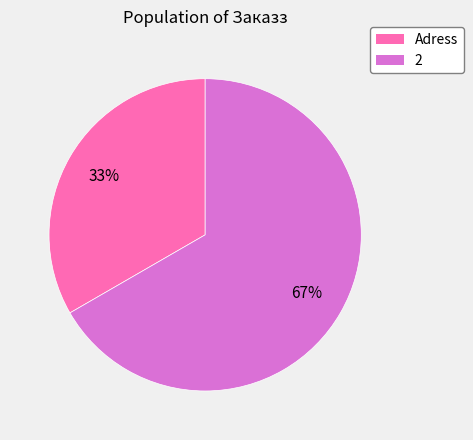

Does Adress account for over 50% of the chart?

No